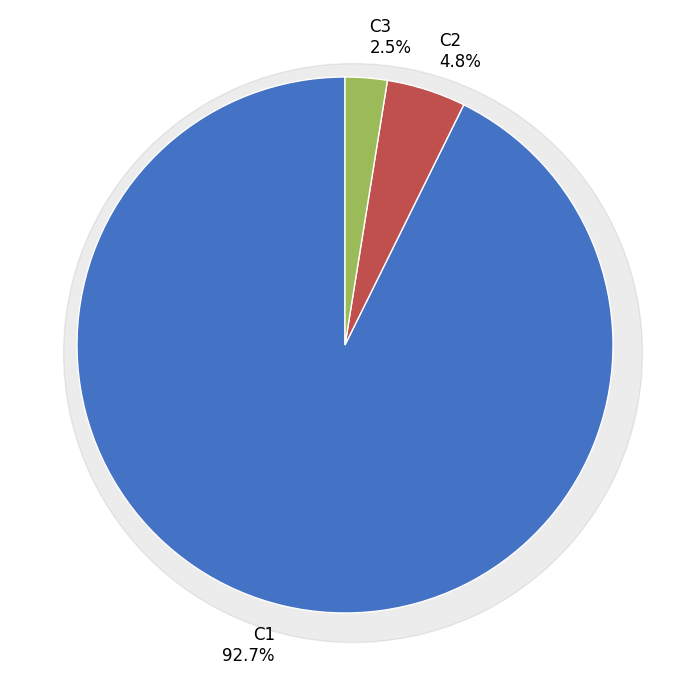

Is there a majority slice in this chart?

Yes